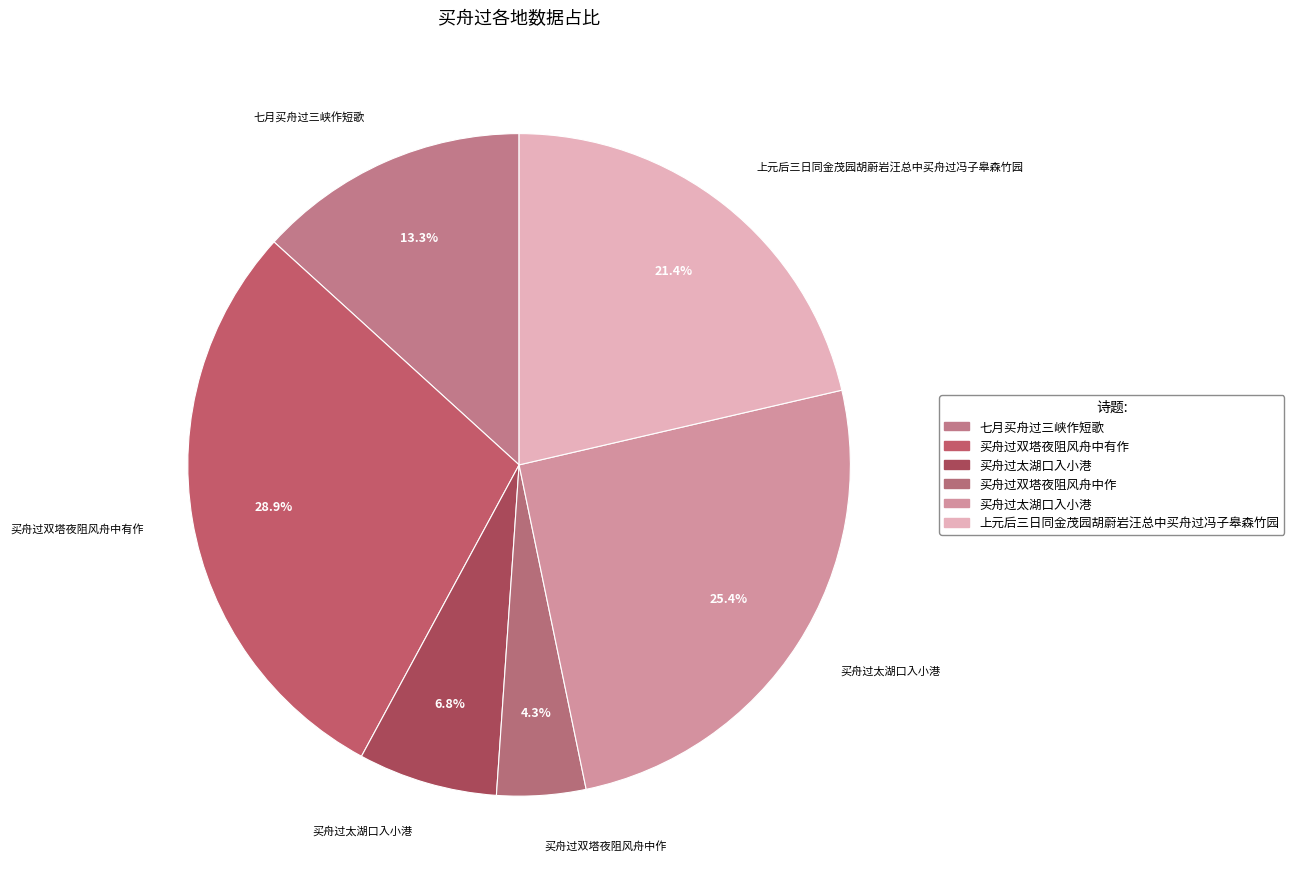

How many segments does this pie chart have?

6